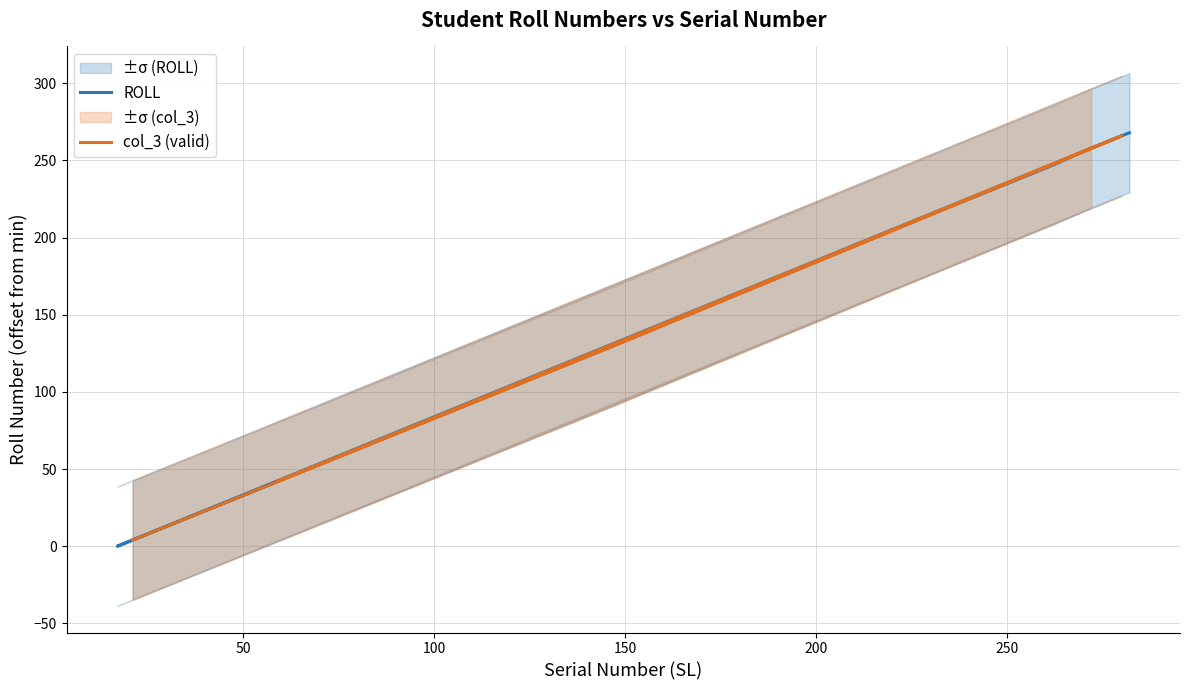

What is the difference between the maximum and minimum values?

268